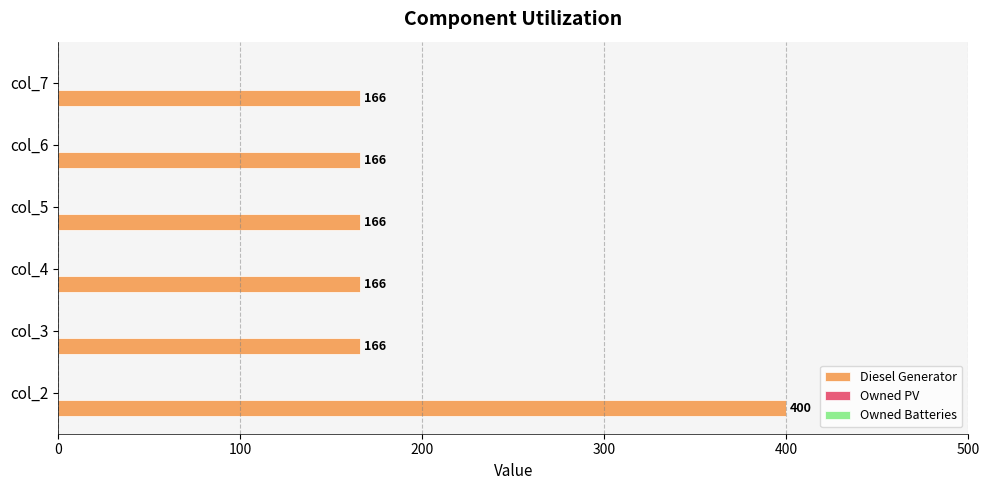

The chart shows a value of 400 at col_2. True or false?

True